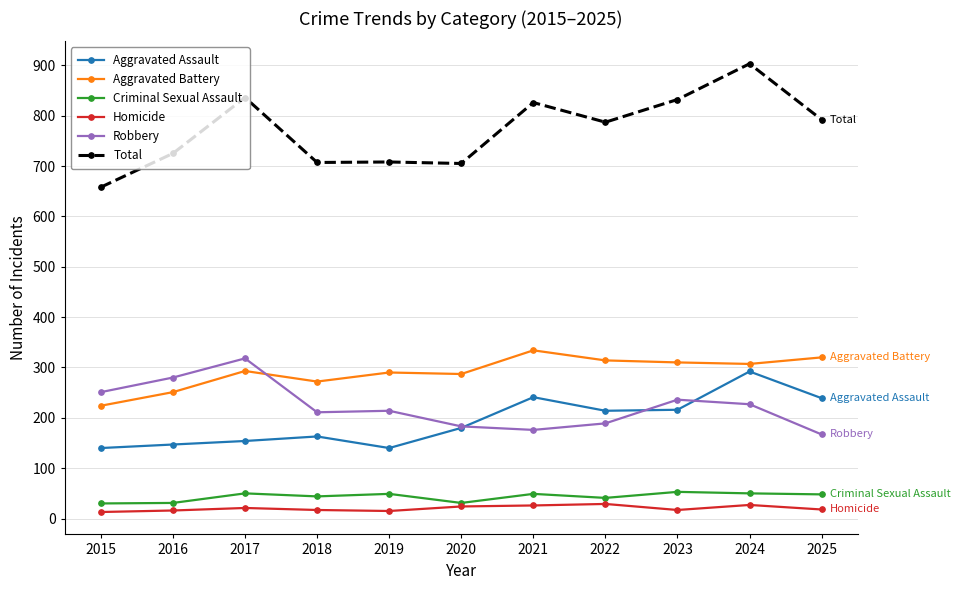

After their last crossing, which series has the higher values: Aggravated Assault or Robbery?

Aggravated Assault